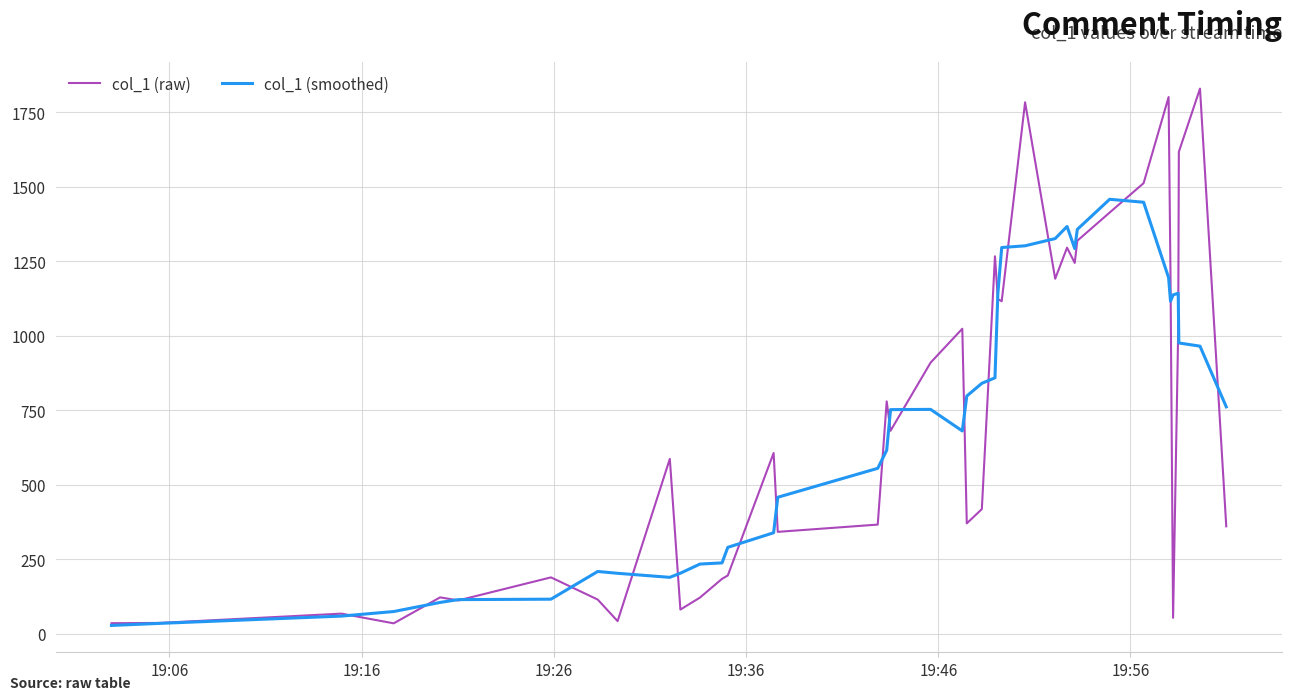

Which series has the widest spread of values?

col_1 (raw)